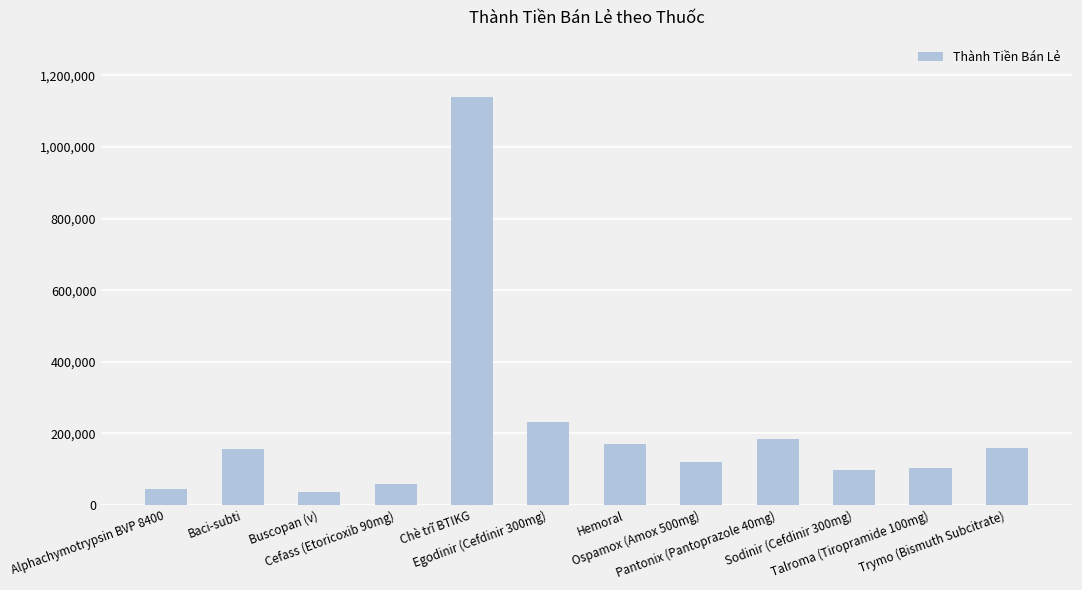

What is the value of the 7th bar from the left?

170775